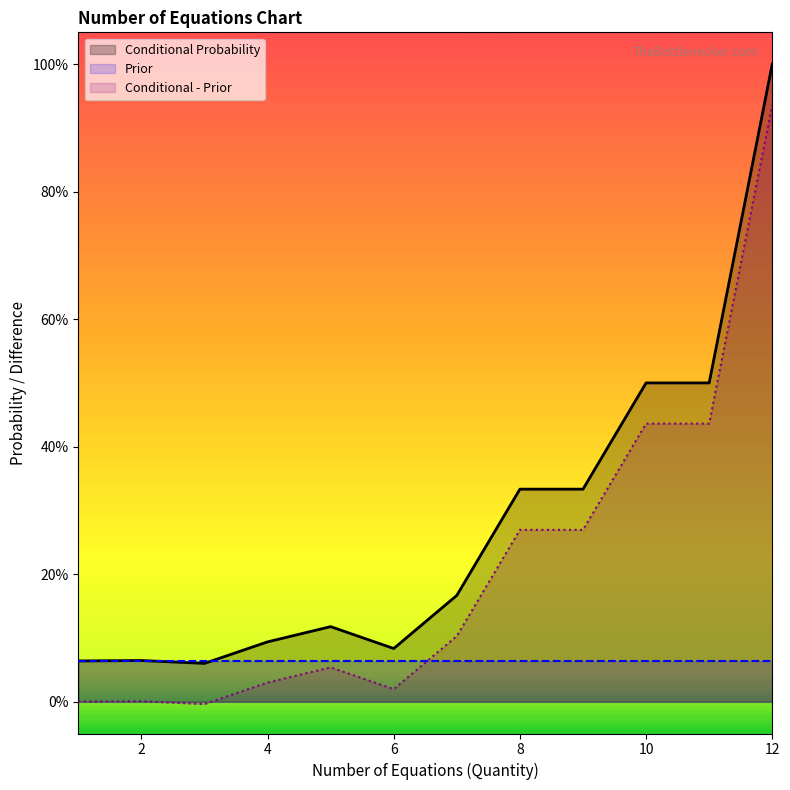

What are all the series names shown in the legend?

Conditional Probability, Prior, Conditional - Prior